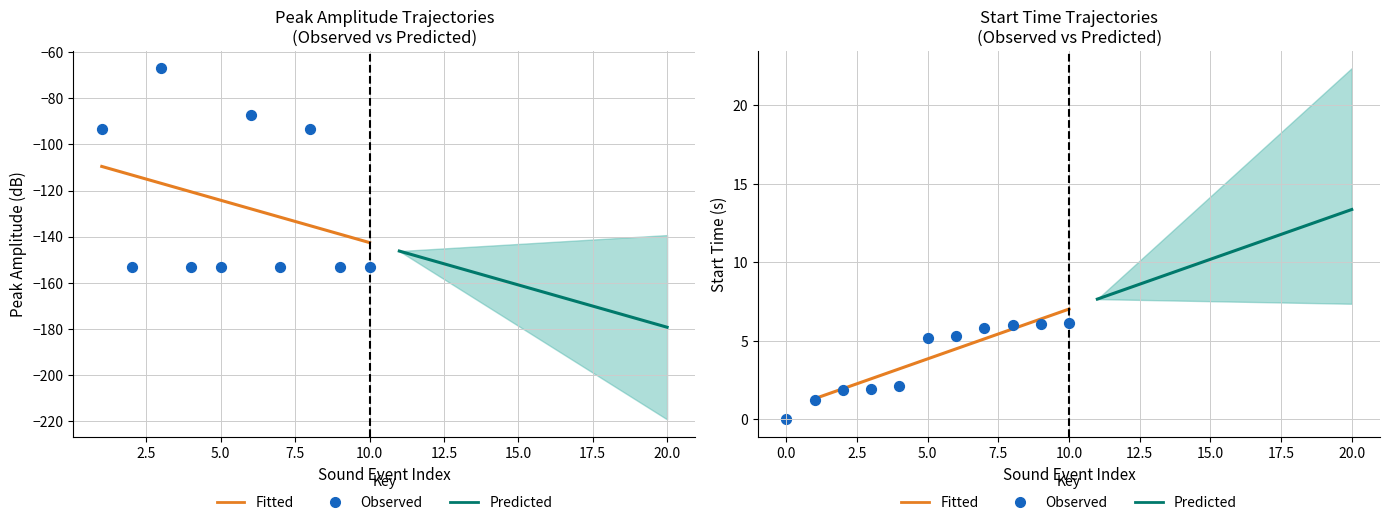

Which series has the largest total across all categories?

Predicted